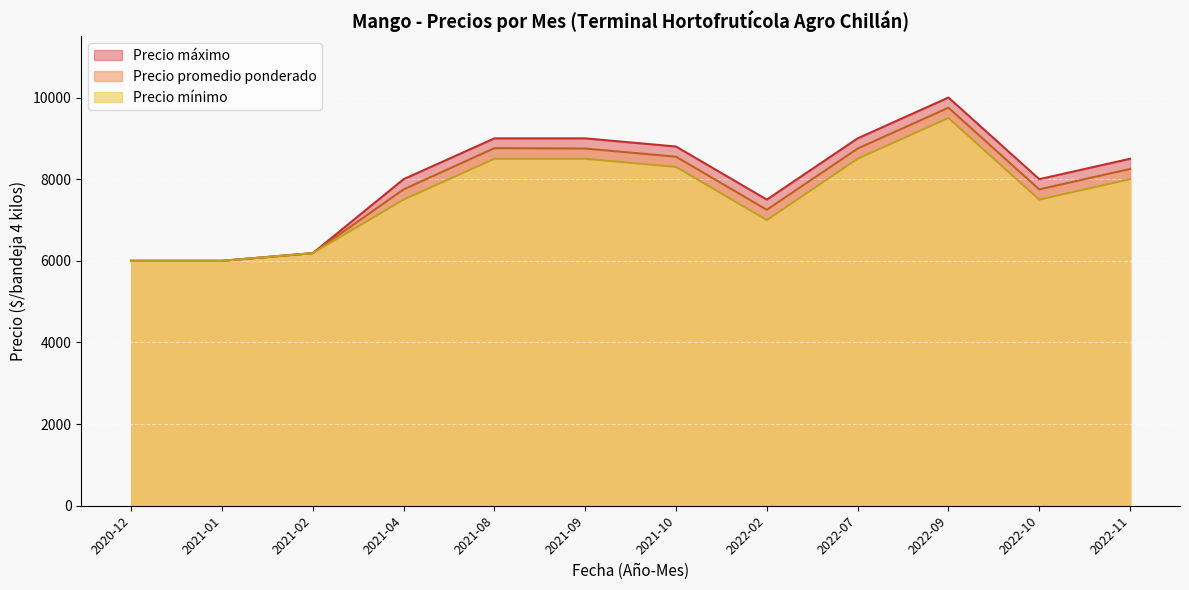

What is the minimum value shown in the chart?

6000